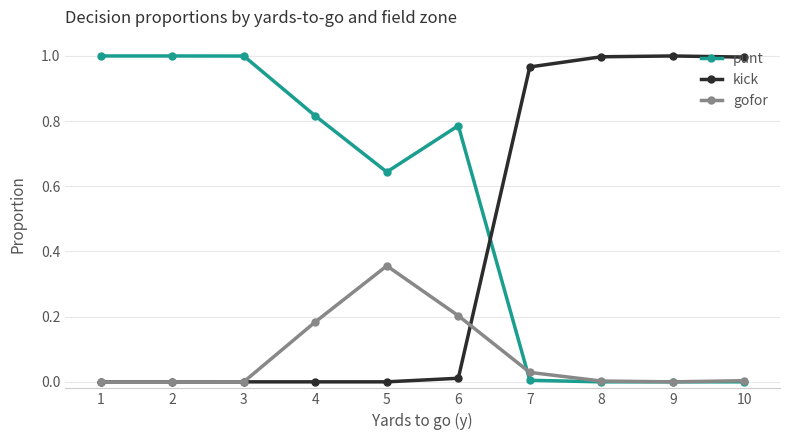

The value of kick at 10 is 1.0. True or false?

True